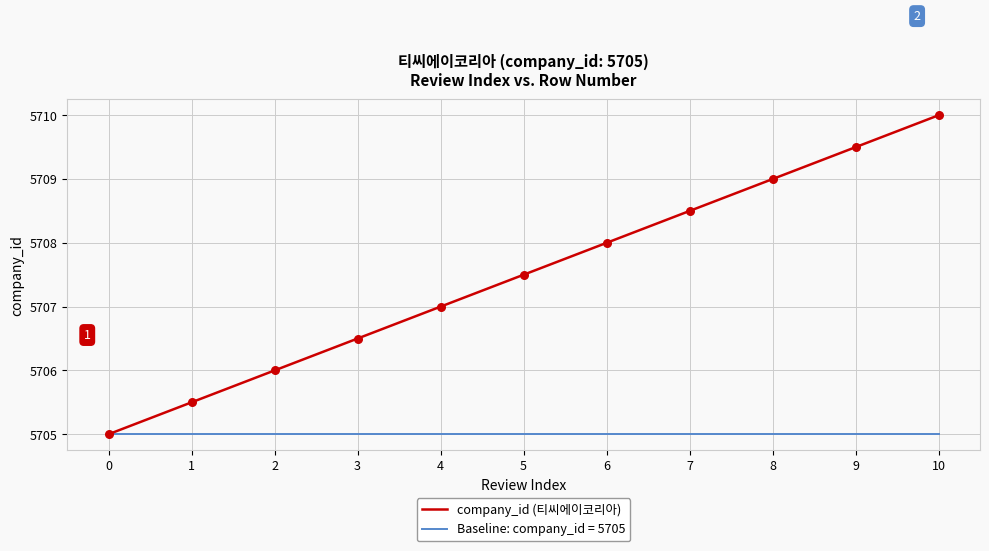

Which series has the widest spread of values?

company_id (티씨에이코리아)